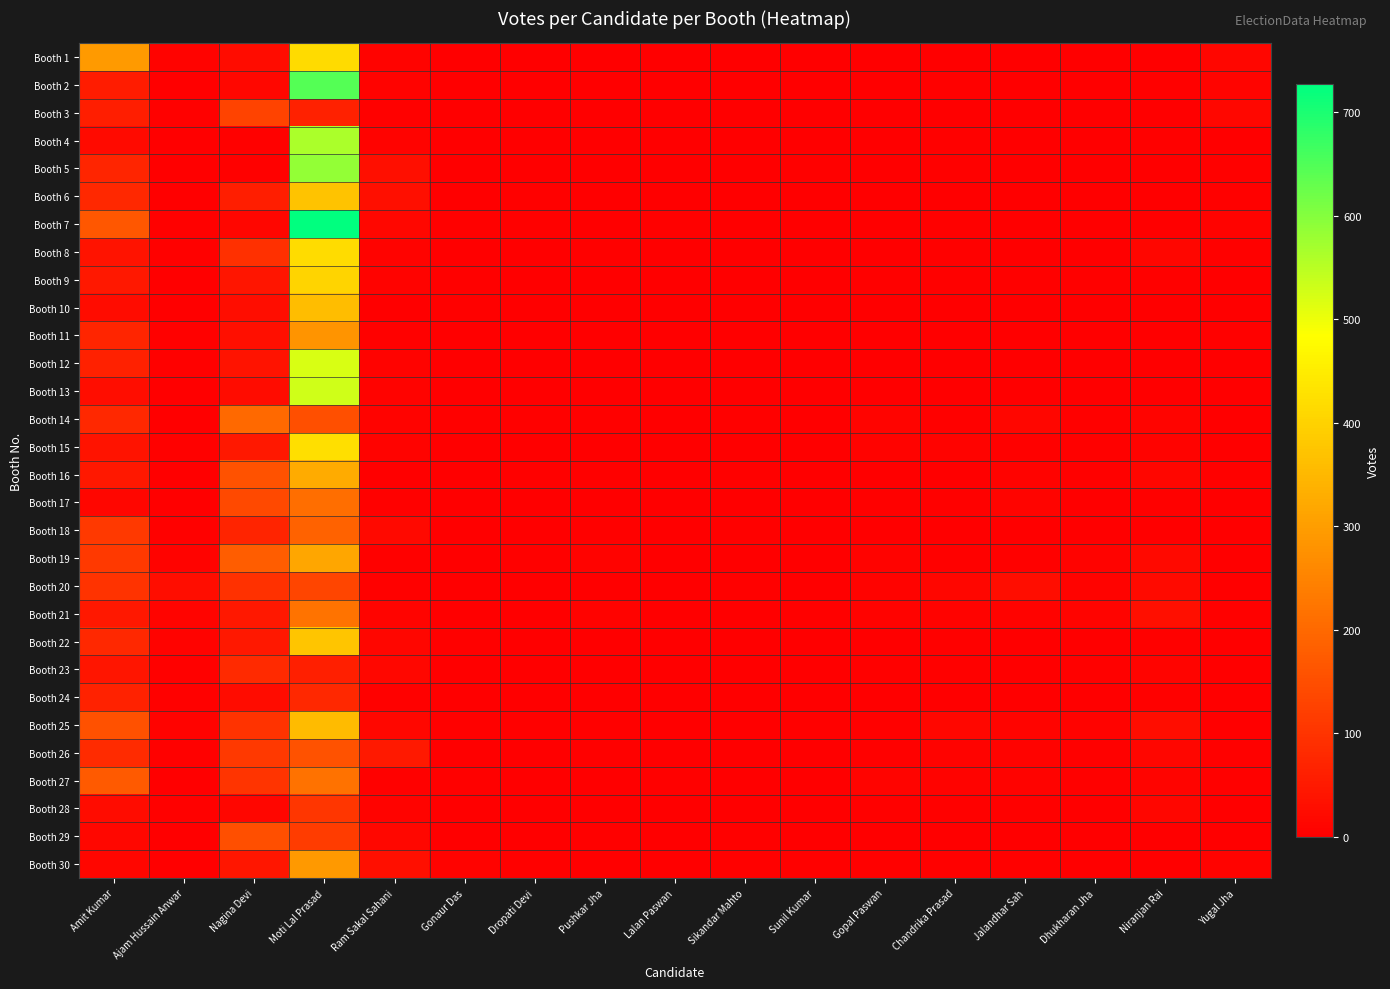

Which series has the largest range (max minus min)?

Booth 7